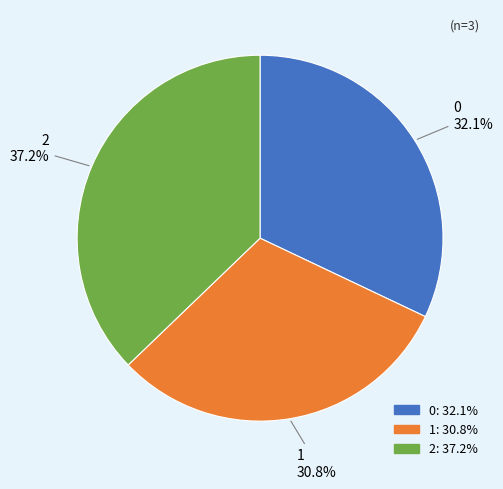

Which slice is the smallest?

1